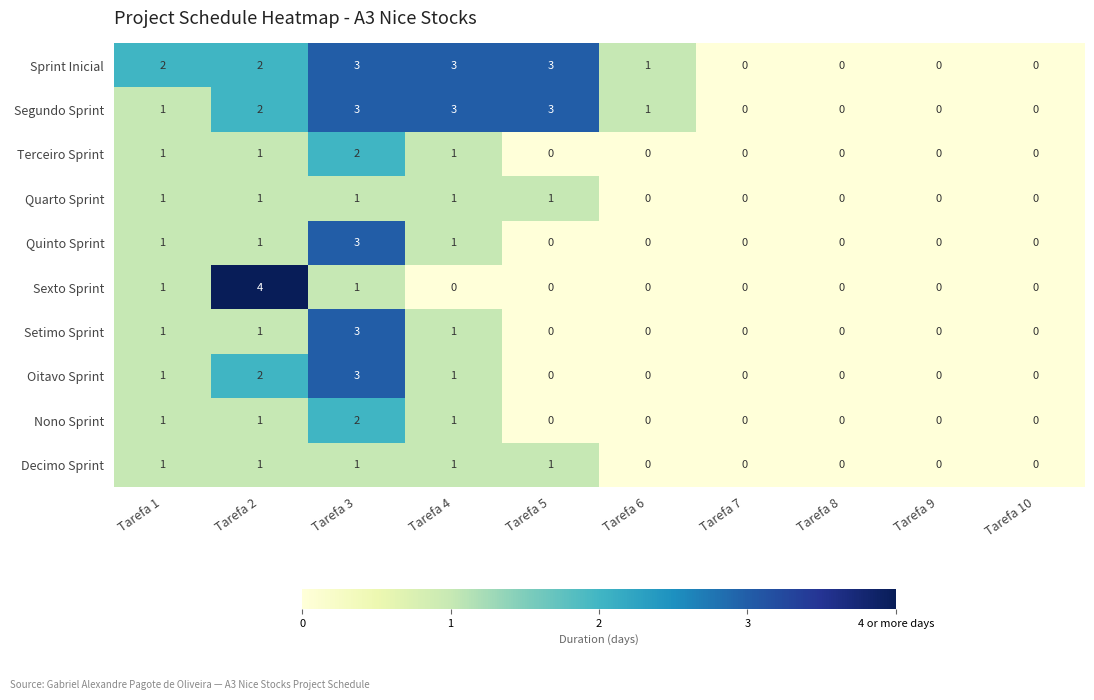

What is the maximum value for Sexto Sprint?

4